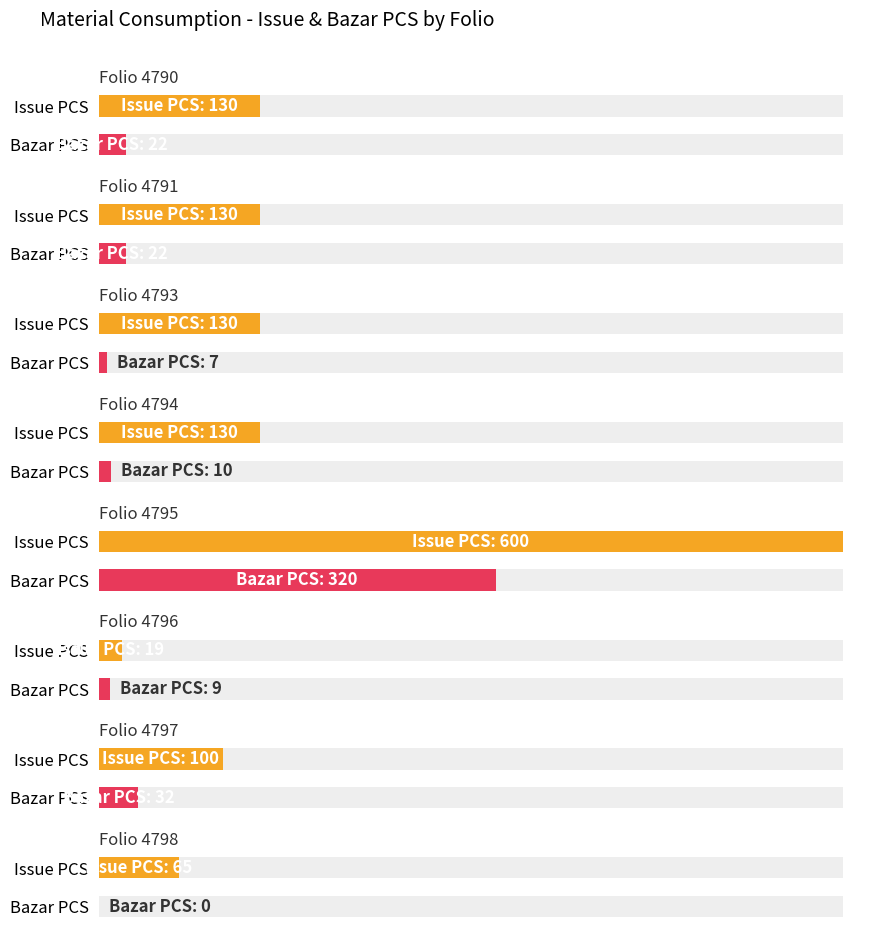

What is the spread (max minus min) of values at Folio 4794?

120